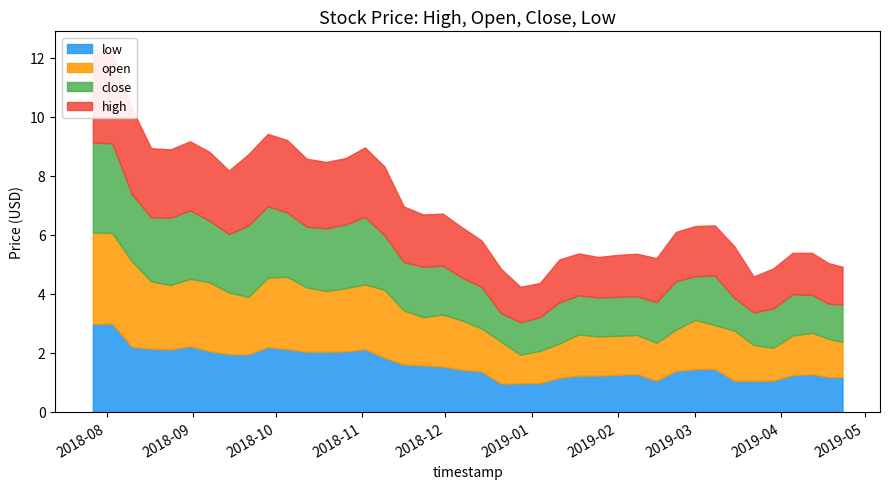

What is the difference between the maximum and second lowest values in the open series?

2.0